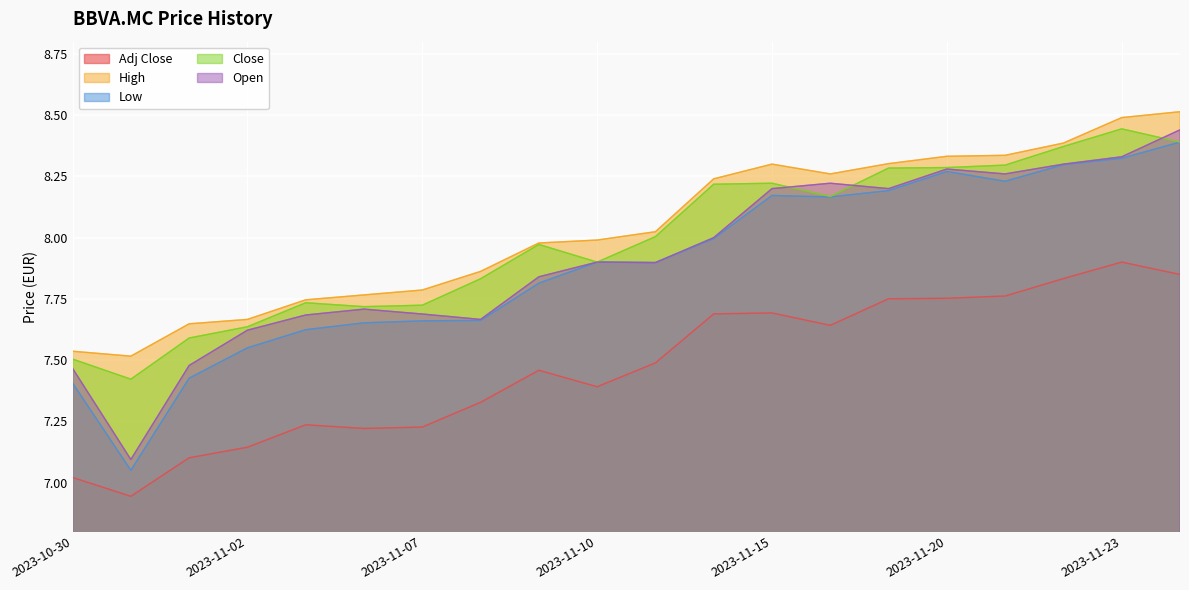

True or false: High has more than 2 interior local peaks.

False